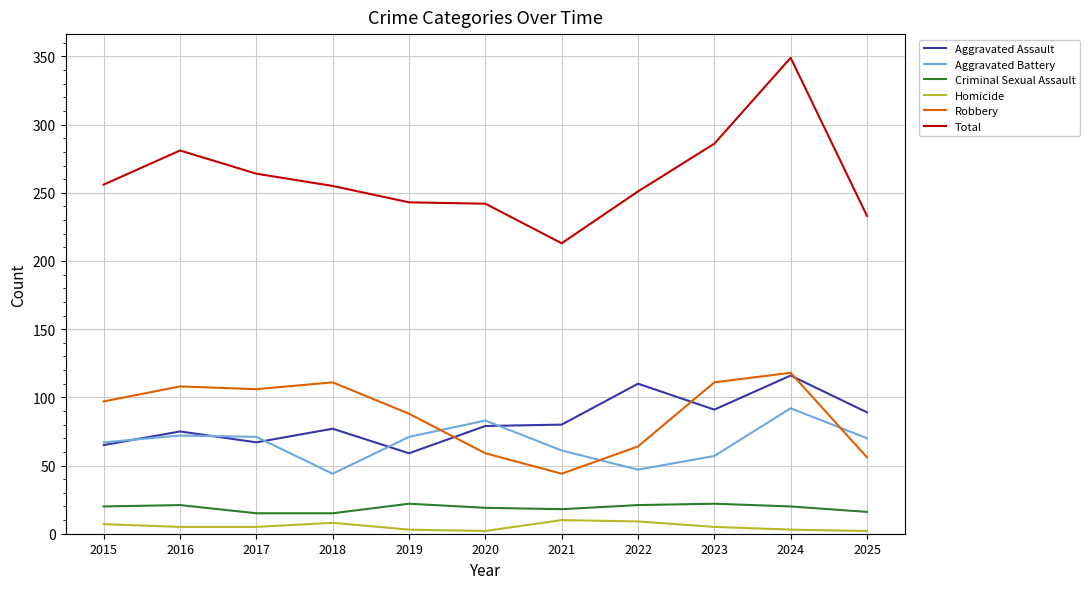

True or false: Aggravated Assault and Robbery intersect in this chart.

True